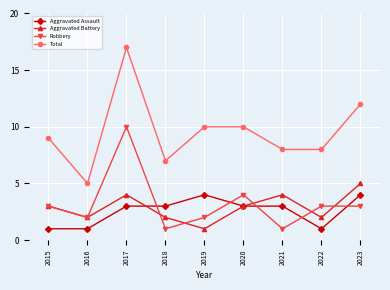

At 2023, list the series in order from largest to smallest.

Total, Aggravated Battery, Aggravated Assault, Robbery